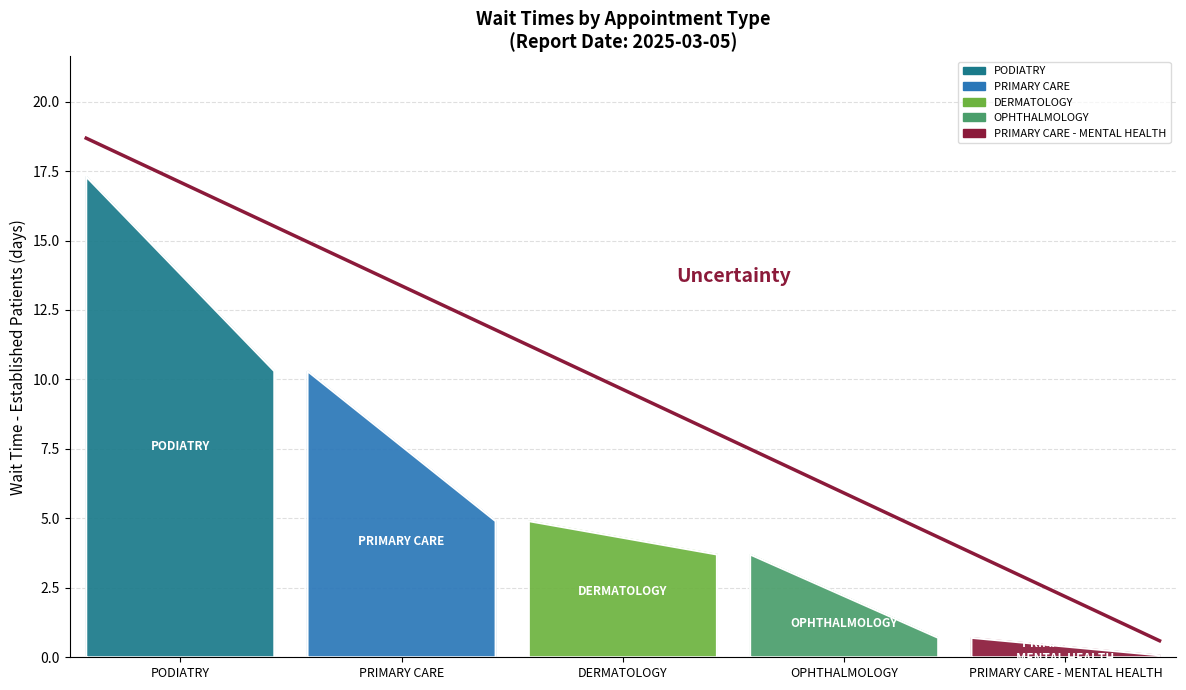

Reading left to right, what are all the values shown in this chart?

DERMATOLOGY=4.9	OPHTHALMOLOGY=3.7	PODIATRY=17.3	PRIMARY CARE=10.3	PRIMARY CARE - MENTAL HEALTH=0.7